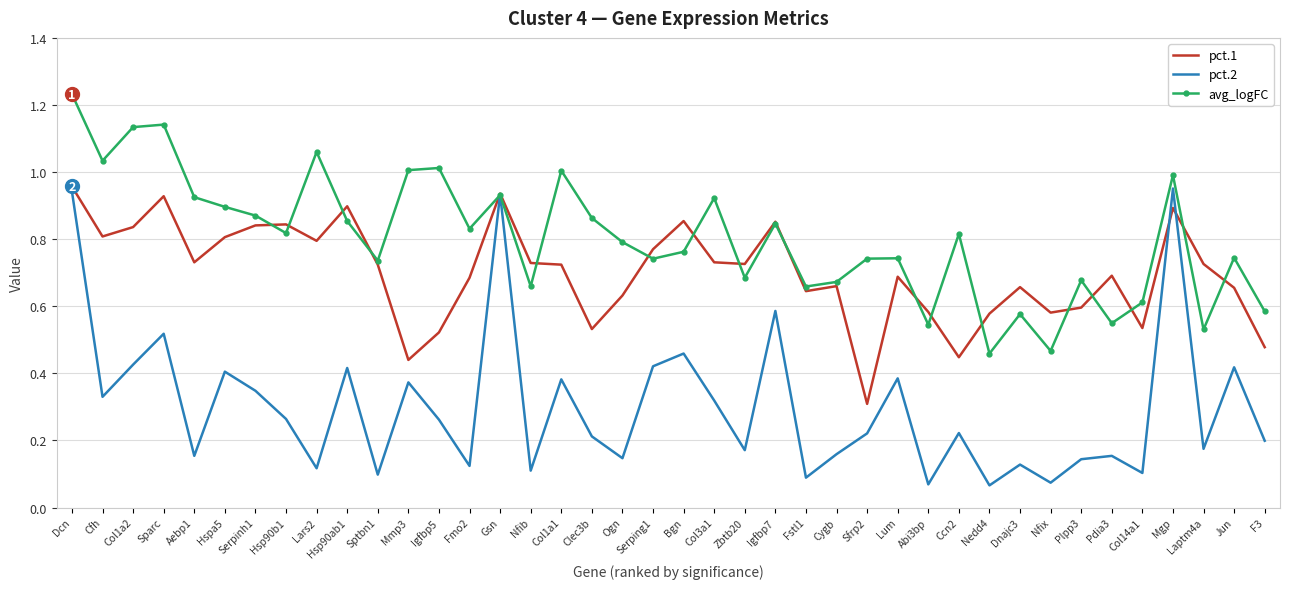

The pct.2 series shows 0.3 at Cygb. True or false?

False